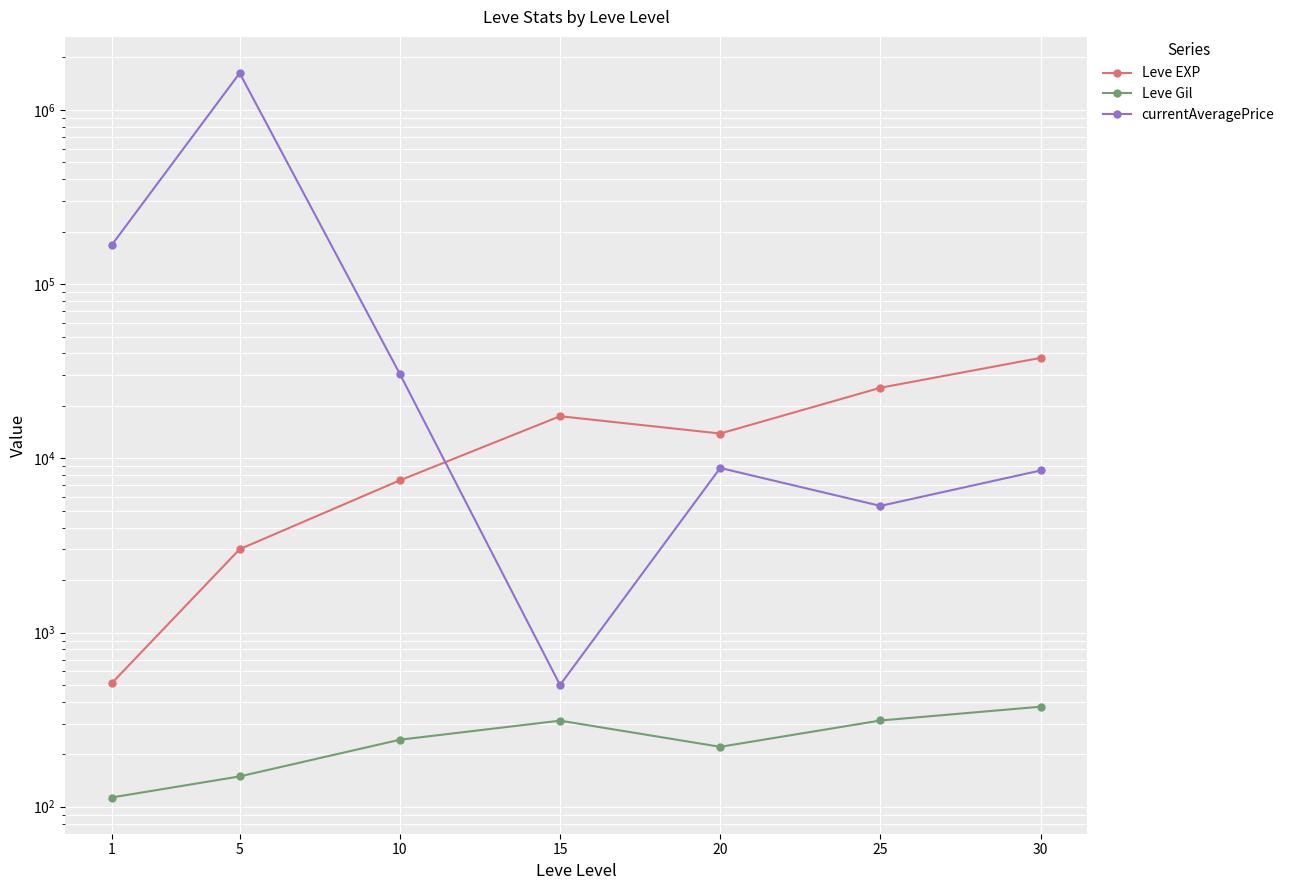

What is the value of the currentAveragePrice point at the 3rd from the left?

30490.9